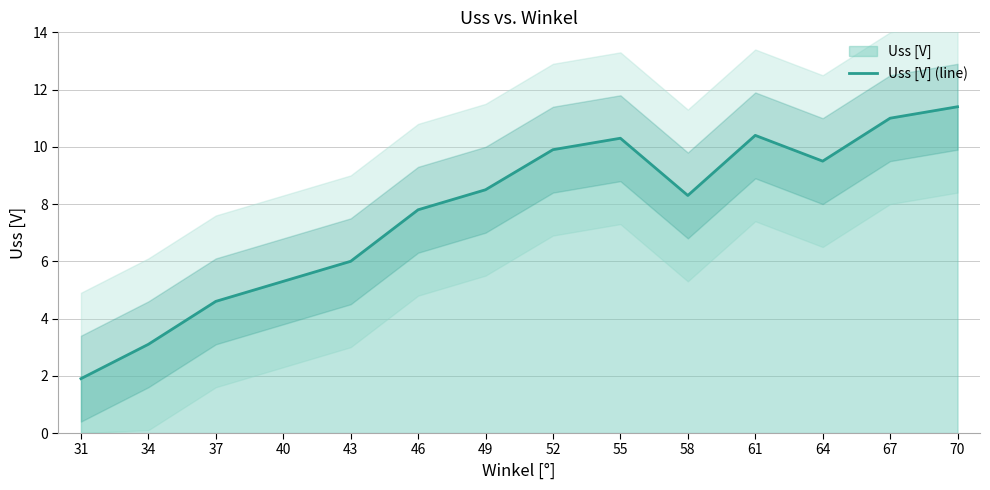

True or false: the data has more than 0 interior local peaks.

True